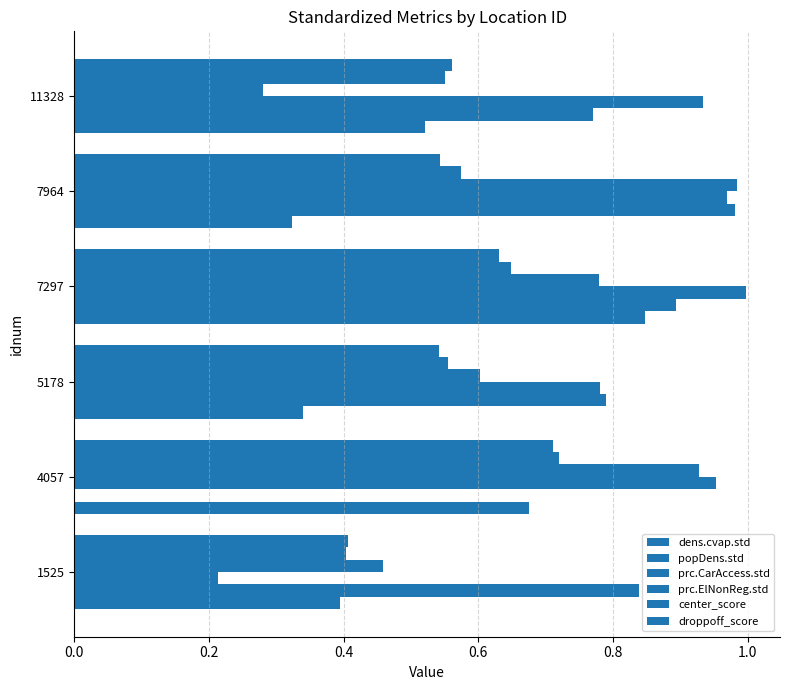

How many categories are shown in the chart?

6